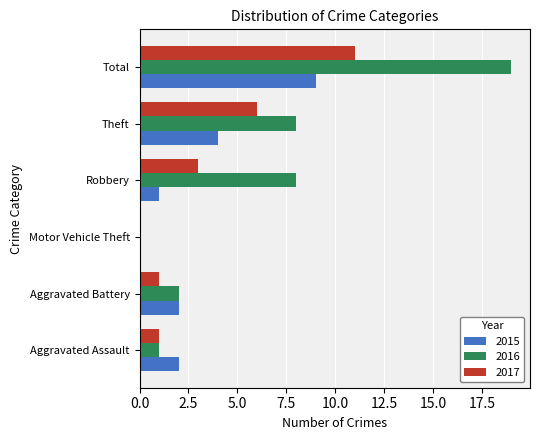

What is the total value across all series at Total?

39